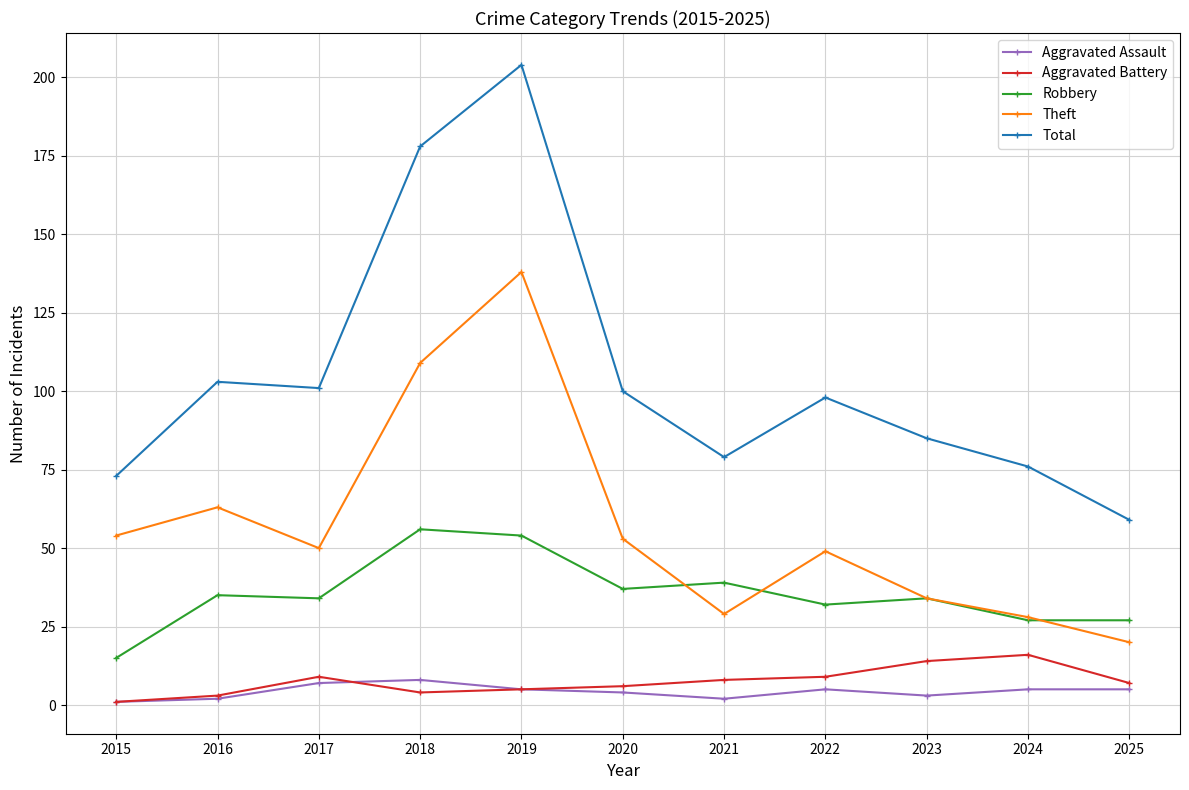

What is the greatest value displayed?

204